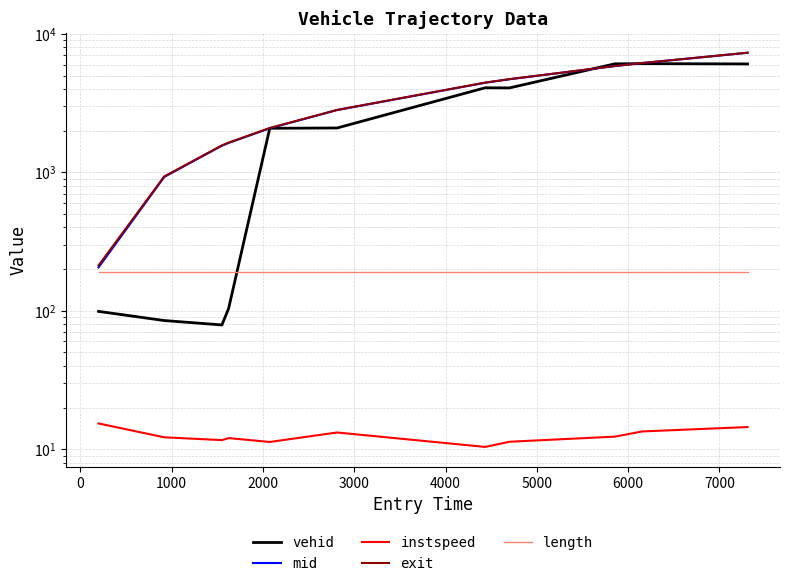

What is the minimum value for instspeed?

10.4